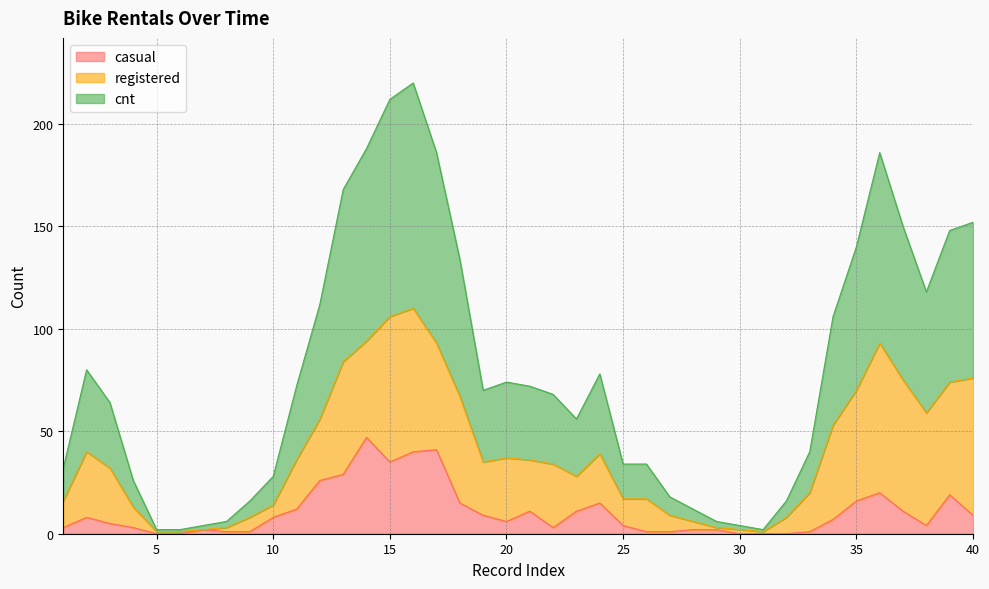

What is the maximum value for casual?

47